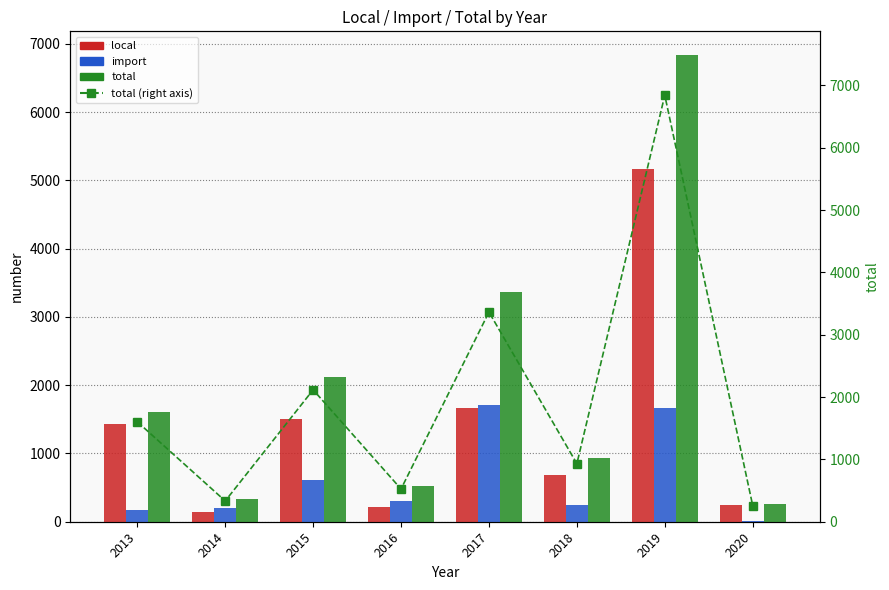

Reading right to left, extract all data points from this chart.

local: 2020=245	2019=5172	2018=680	2017=1659	2016=217	2015=1509	2014=139	2013=1432
import: 2020=15	2019=1668	2018=251	2017=1704	2016=308	2015=607	2014=194	2013=171
total: 2020=260	2019=6840	2018=931	2017=3363	2016=525	2015=2116	2014=333	2013=1603
total (right axis): 2020=260	2019=6840	2018=931	2017=3363	2016=525	2015=2116	2014=333	2013=1603